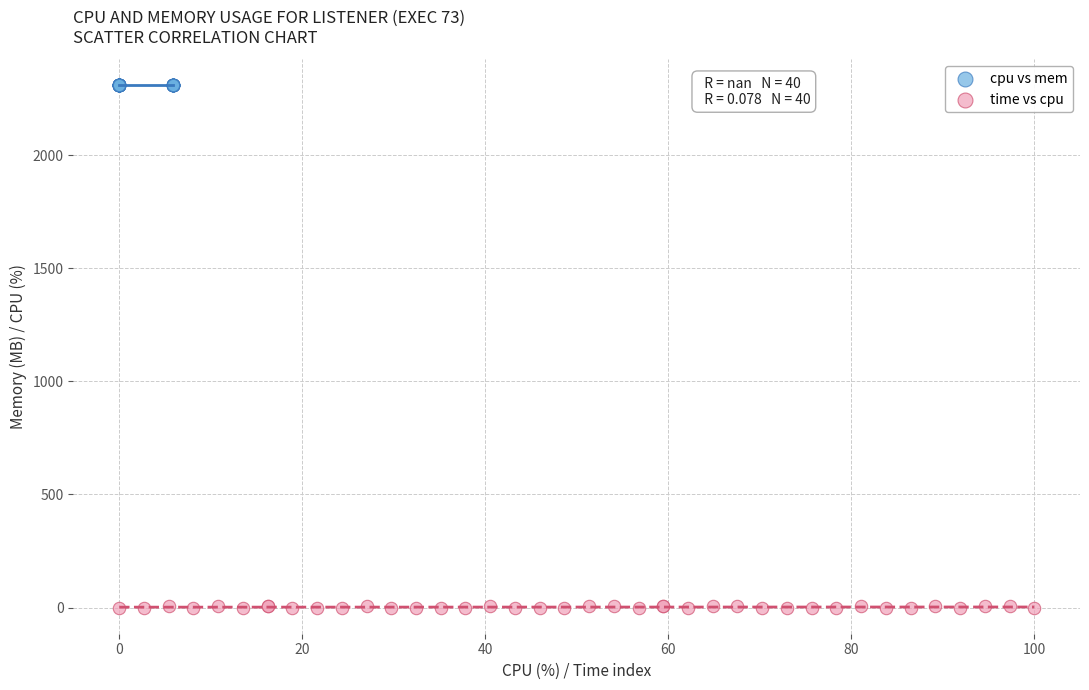

Which series reaches the maximum Y coordinate?

cpu vs mem